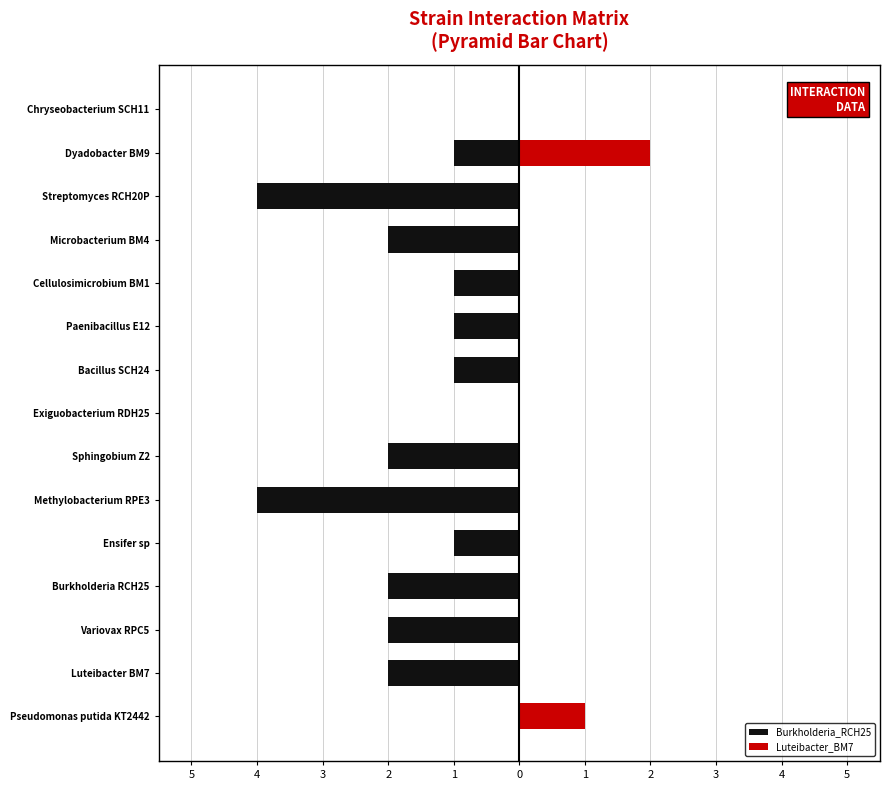

Count the Burkholderia_RCH25 values in the range -2 to -1.

10